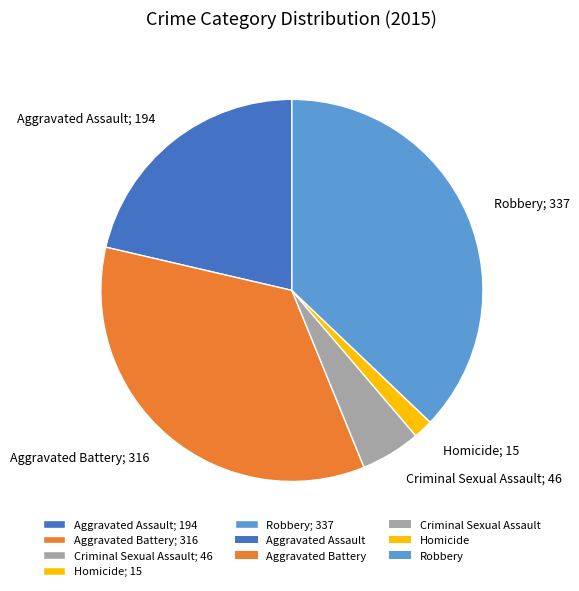

True or false: Aggravated Battery accounts for 35% of the total.

True